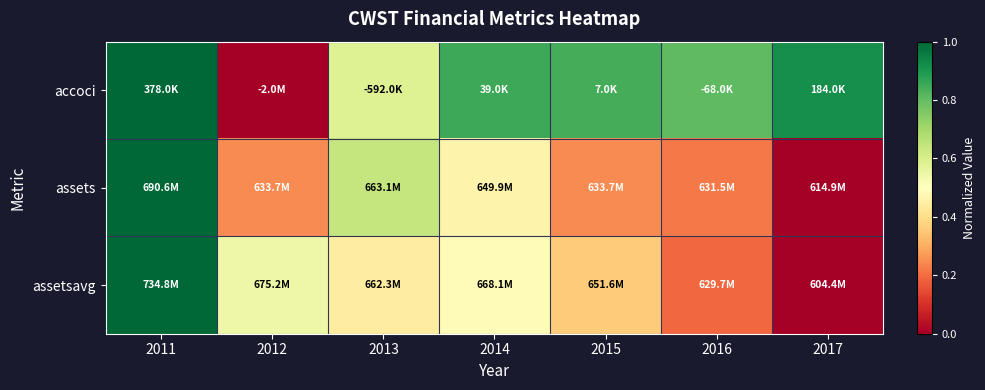

Reading right to left, what are all the values shown in this chart?

accoci: 2017=0.9	2016=0.8	2015=0.8	2014=0.9	2013=0.6	2012=0.0	2011=1.0
assets: 2017=0.0	2016=0.2	2015=0.2	2014=0.5	2013=0.6	2012=0.2	2011=1.0
assetsavg: 2017=0.0	2016=0.2	2015=0.4	2014=0.5	2013=0.4	2012=0.5	2011=1.0